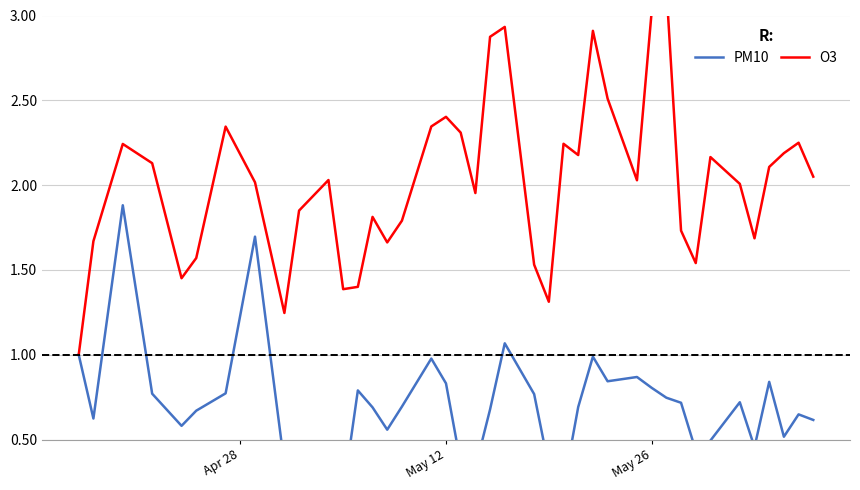

Does the chart have visible grid lines?

Yes